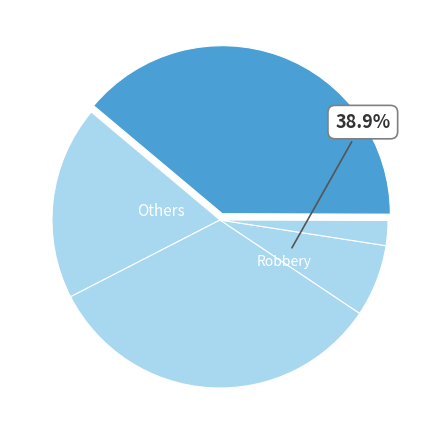

What is the change in value from Criminal Sexual Assault to Robbery?

+120